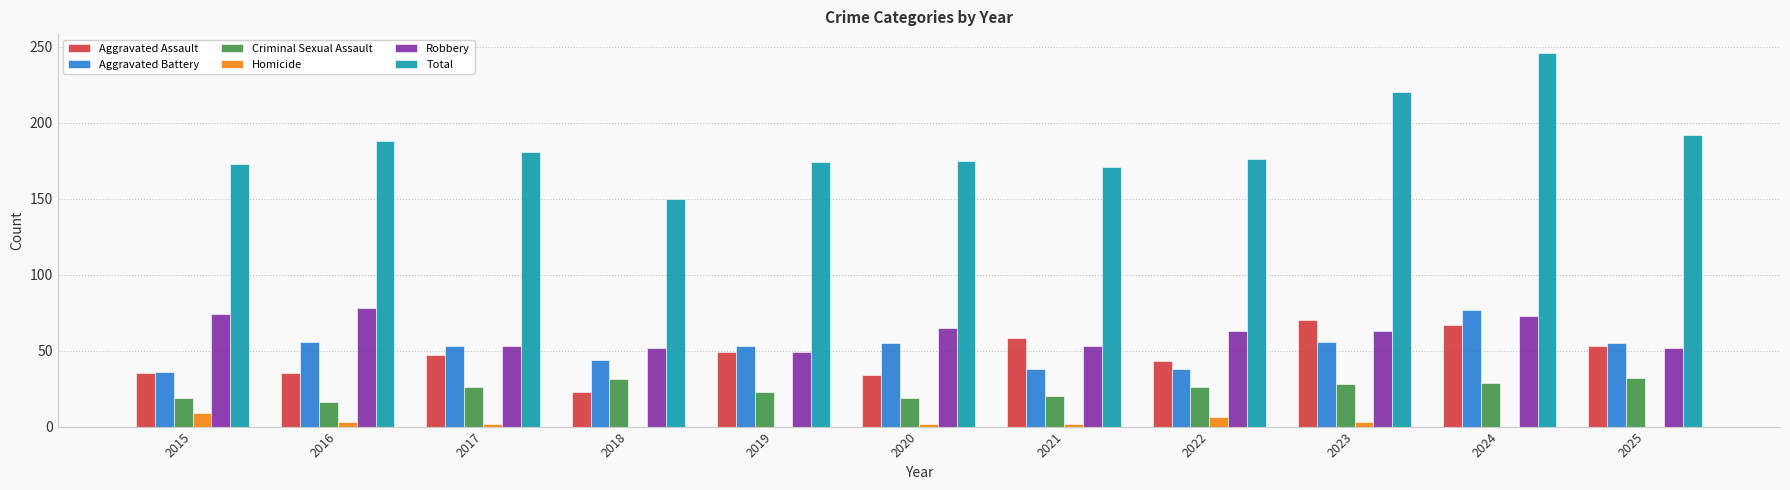

Read the Total value at 2024.

246